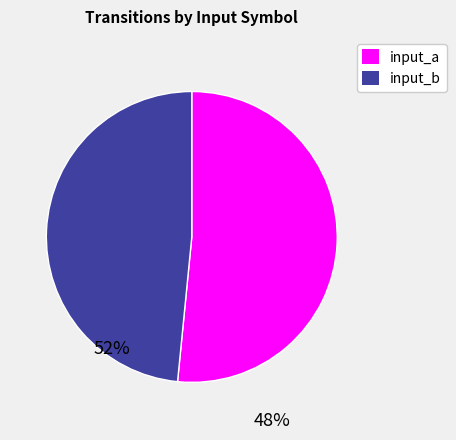

Rank the categories by value from highest to lowest.

input_a, input_b